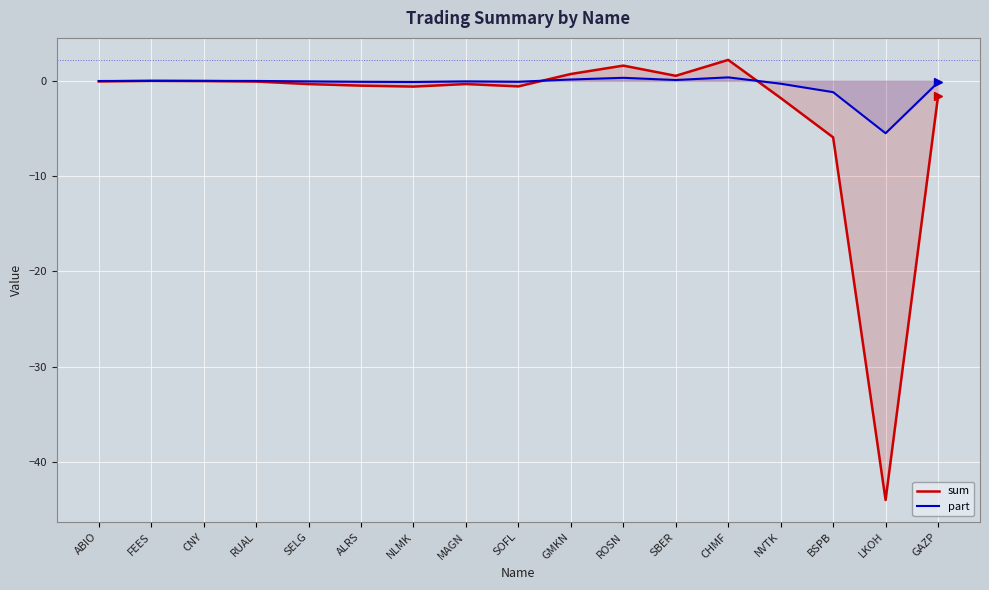

Between which two adjacent categories do part and sum first intersect?

ABIO and FEES